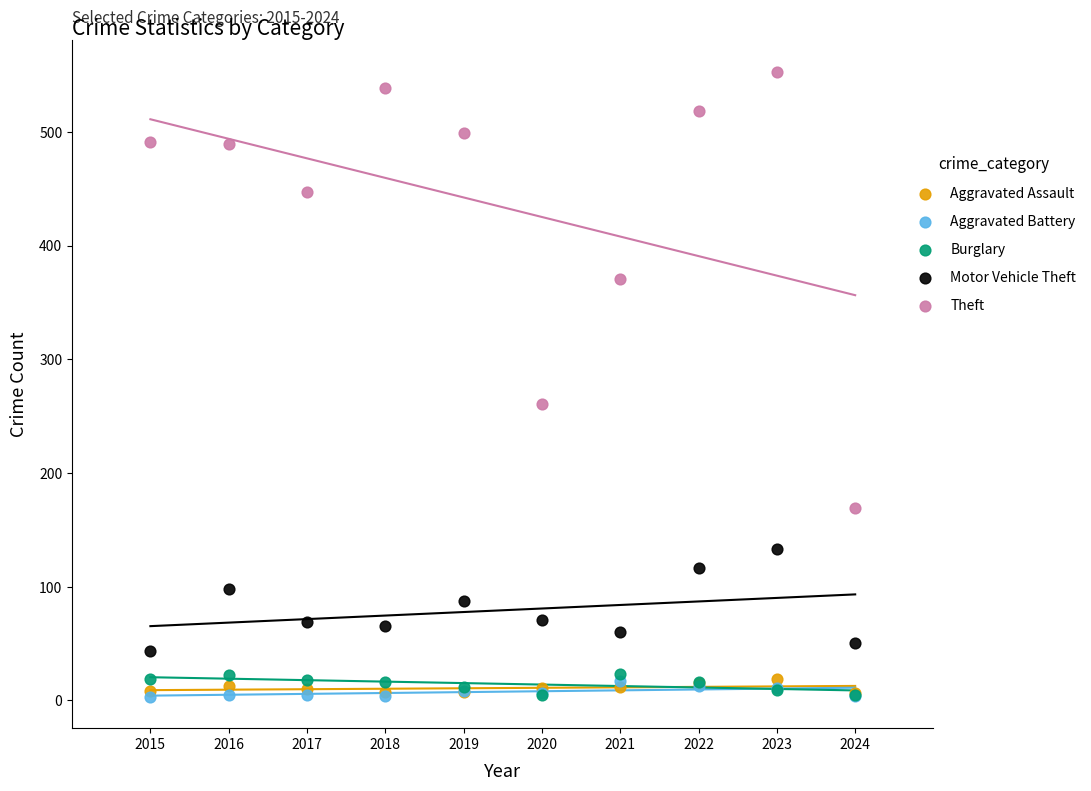

Across all series, what Y value is closest to 278?

261